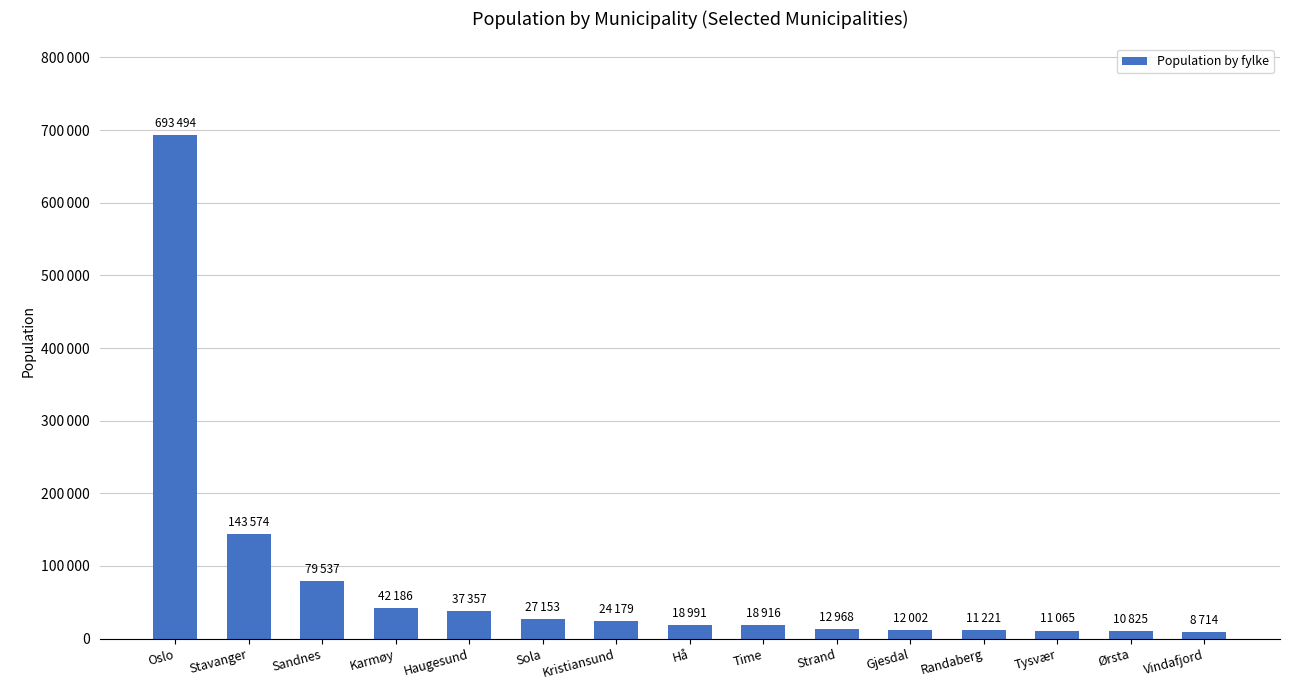

Does the chart contain any negative values?

No